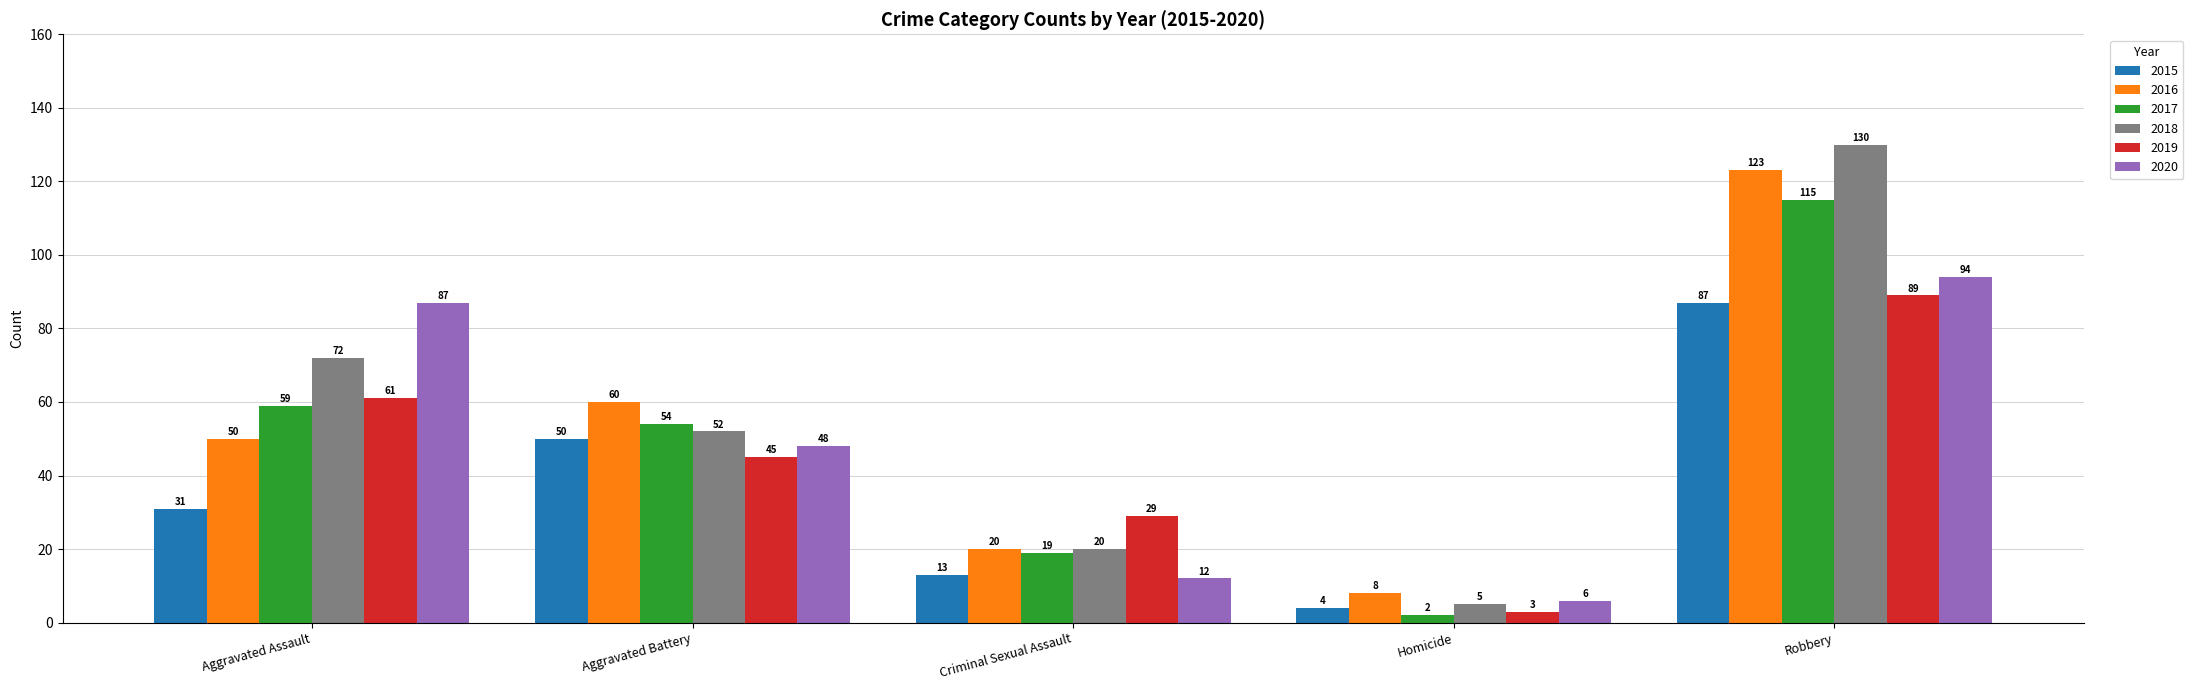

What is the value of the 2020 bar at the 2nd from the left?

48